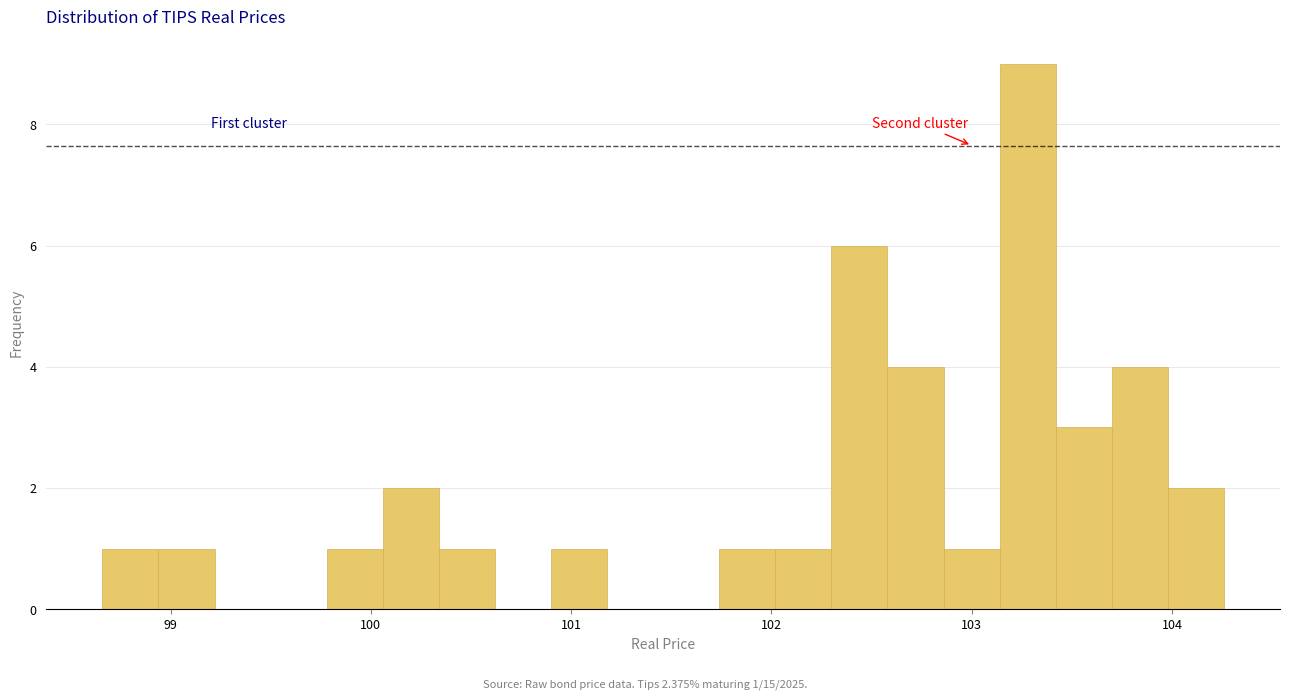

Around what value on the x-axis is the tallest bar? Give the approximate position of its centre, as read against the axis.

103.3